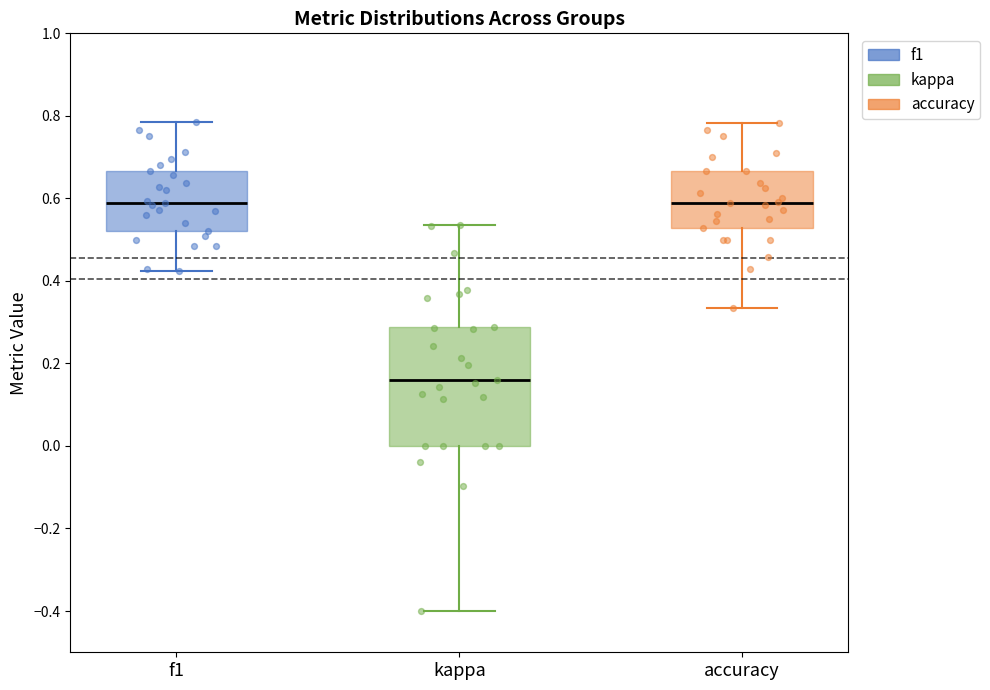

Comparing the boxes themselves (not the whiskers), which one is the tallest?

kappa